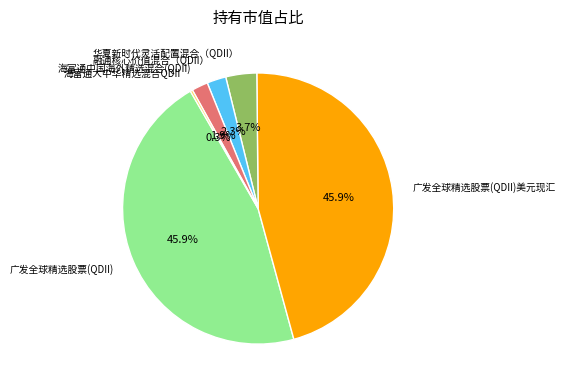

Which has a higher value, 广发全球精选股票(QDII) or 华夏新时代灵活配置混合（QDII）?

广发全球精选股票(QDII)